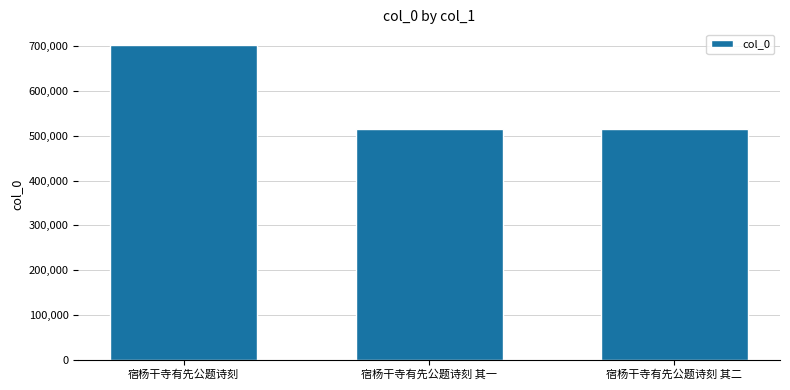

What is the difference between the maximum and minimum values?

186686